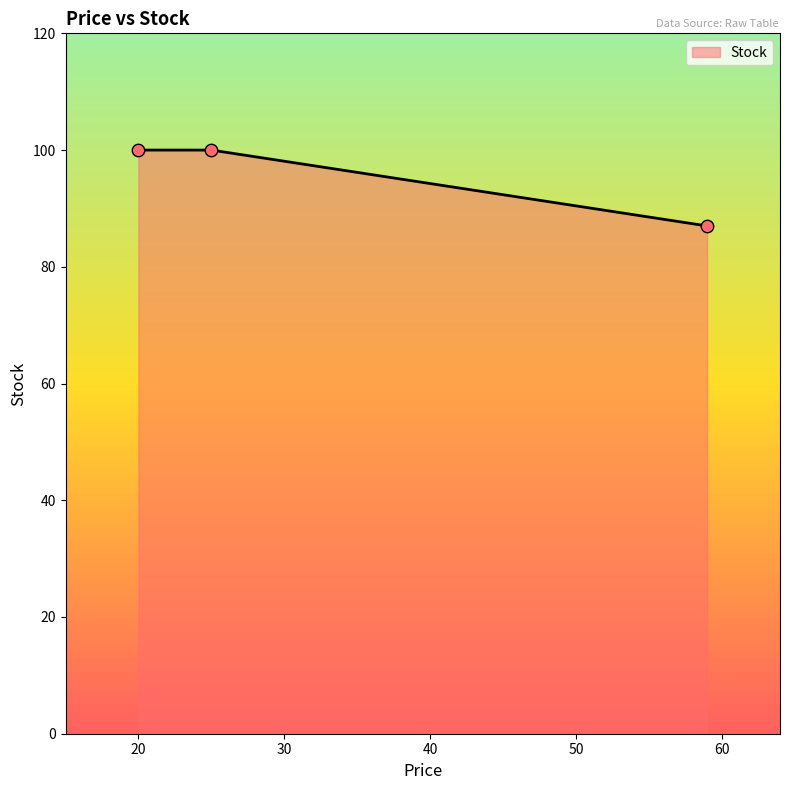

Which has a higher value, 20 or 59?

20